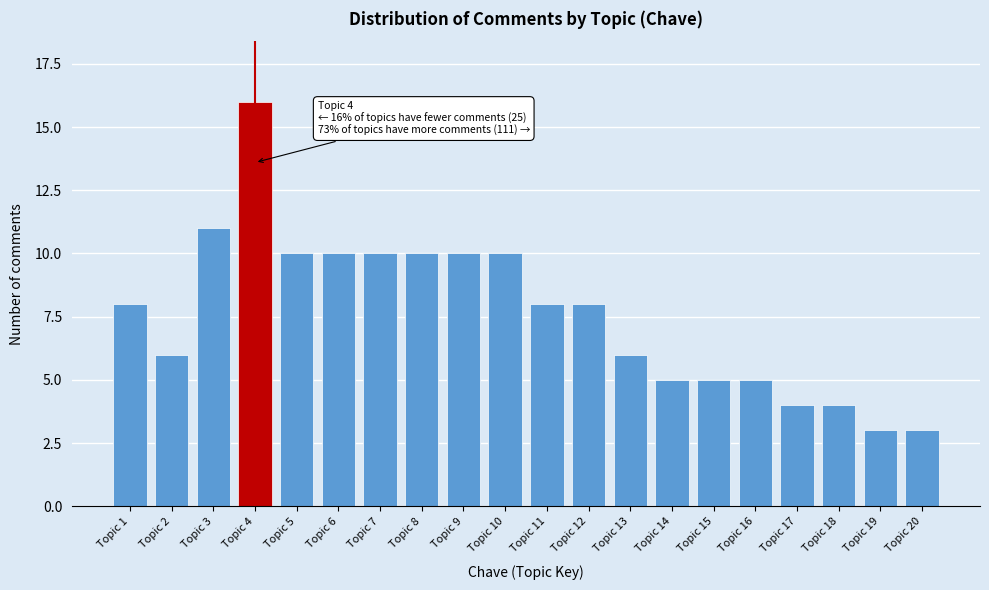

Reading left to right, transcribe all the data shown in this chart.

8	6	11	16	10	10	10	10	10	10	8	8	6	5	5	5	4	4	3	3